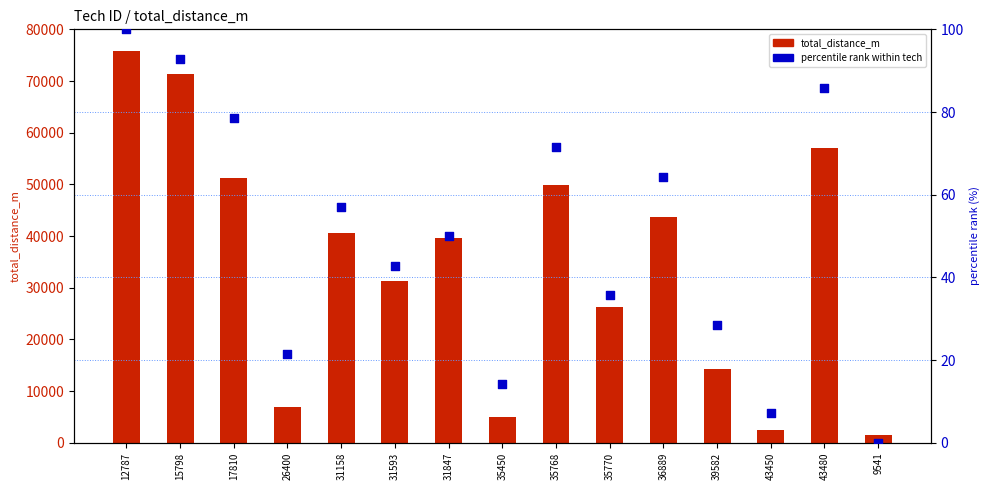

What are all the series names shown in the legend?

total_distance_m, percentile rank within tech